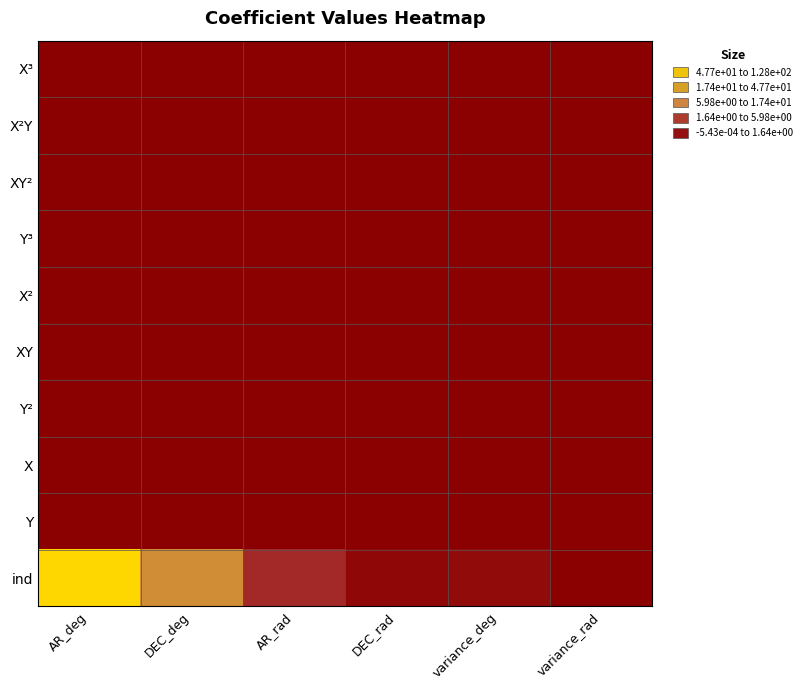

Which series changed the most between AR_rad and variance_rad?

ind